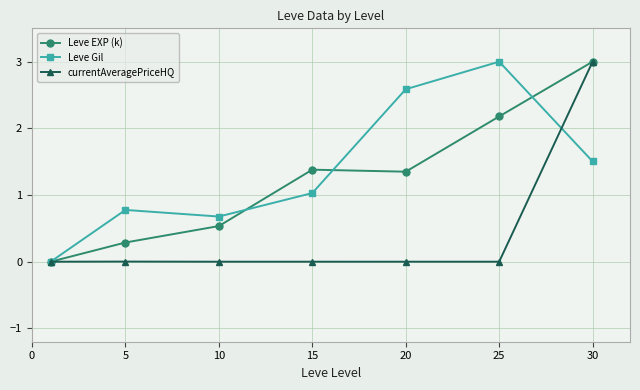

True or false: currentAveragePriceHQ has more than 2 interior local peaks.

False